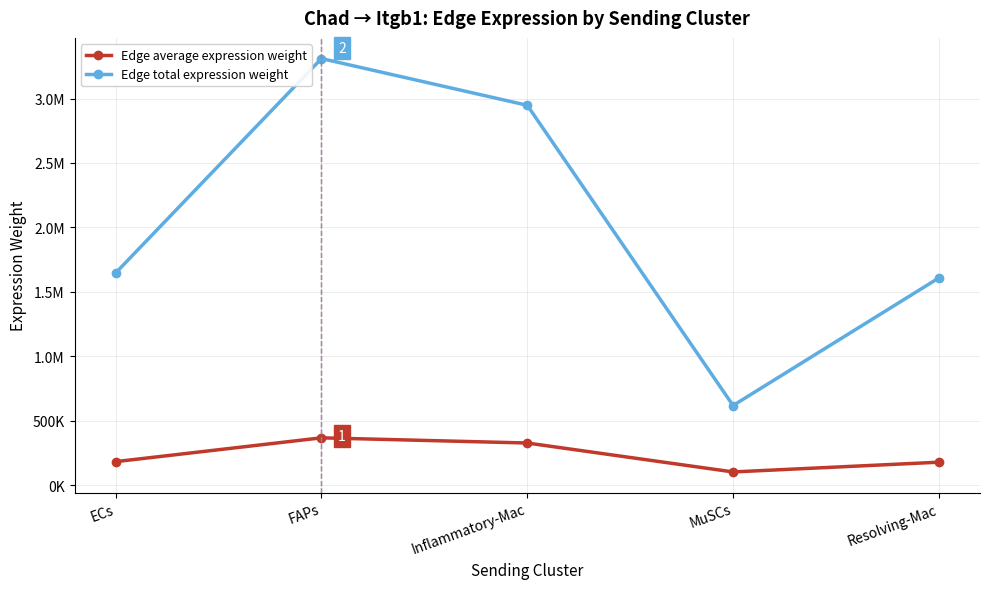

Does the chart have visible grid lines?

Yes